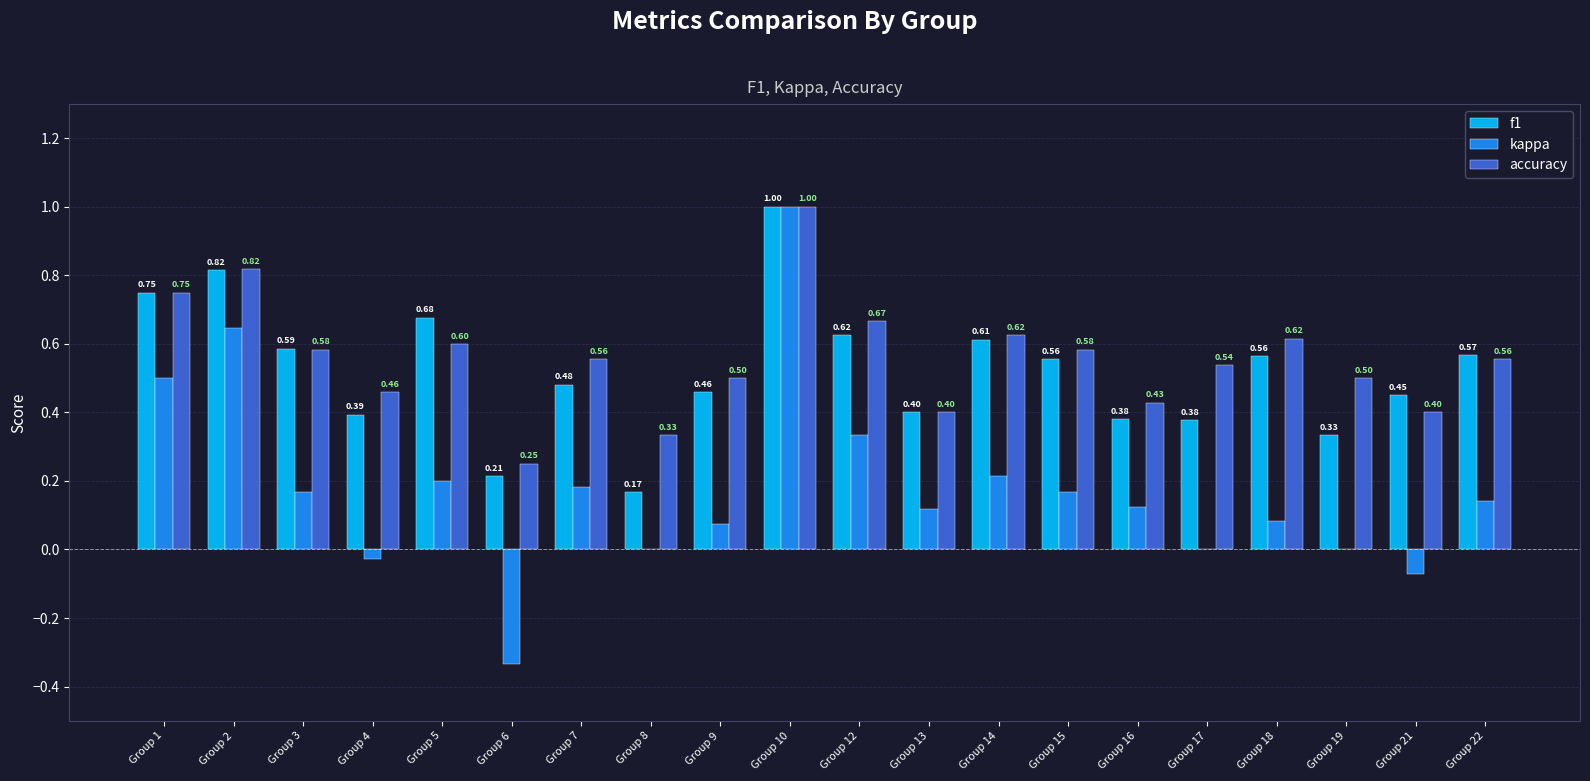

What is the sum of the kappa values at Group 17 and Group 1?

0.5